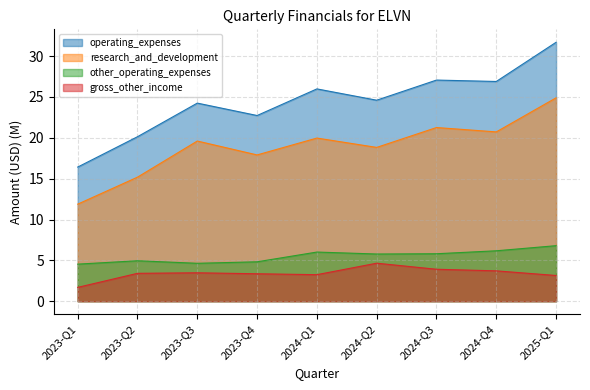

Which series has the largest total across all categories?

operating_expenses